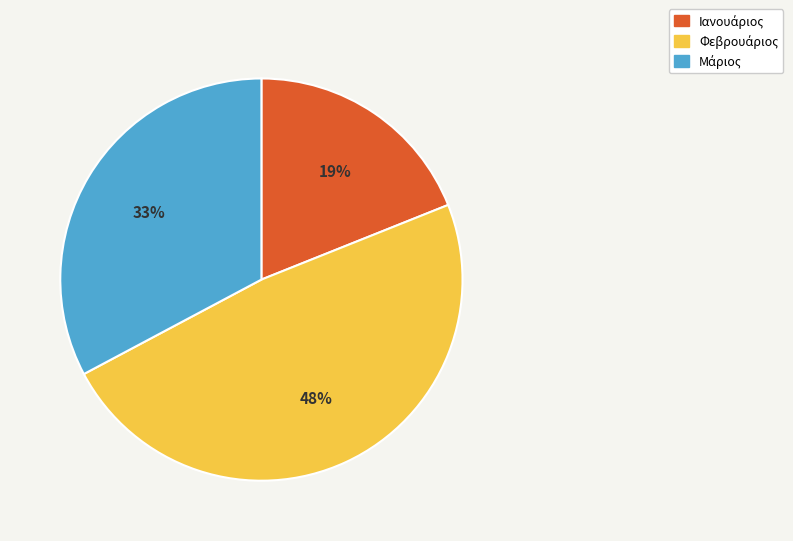

Is there a majority slice in this chart?

No